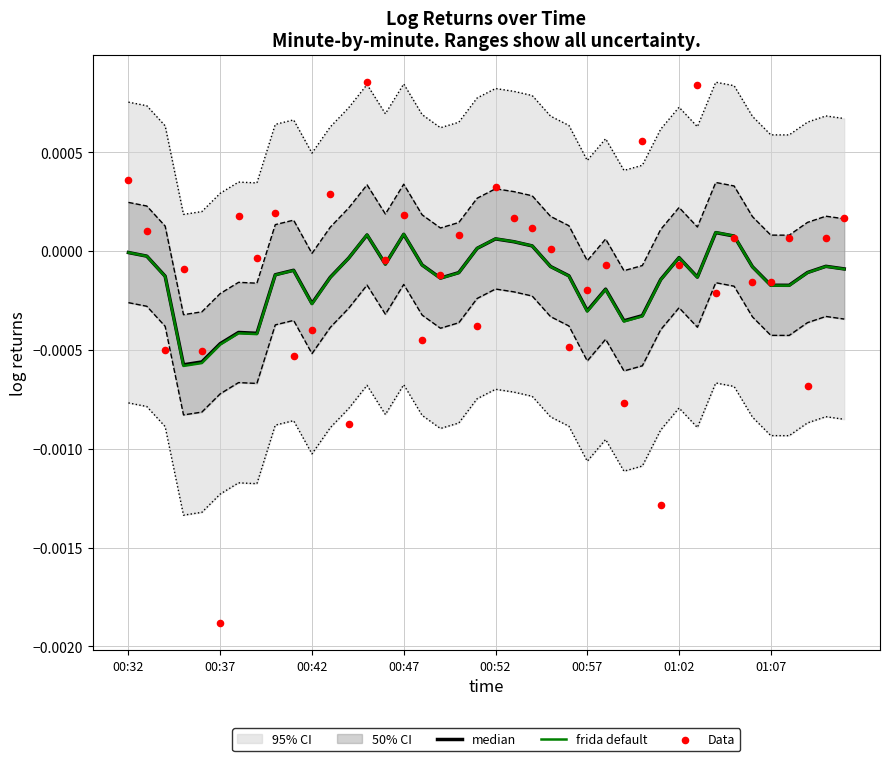

Which series reaches the minimum Y coordinate?

Data